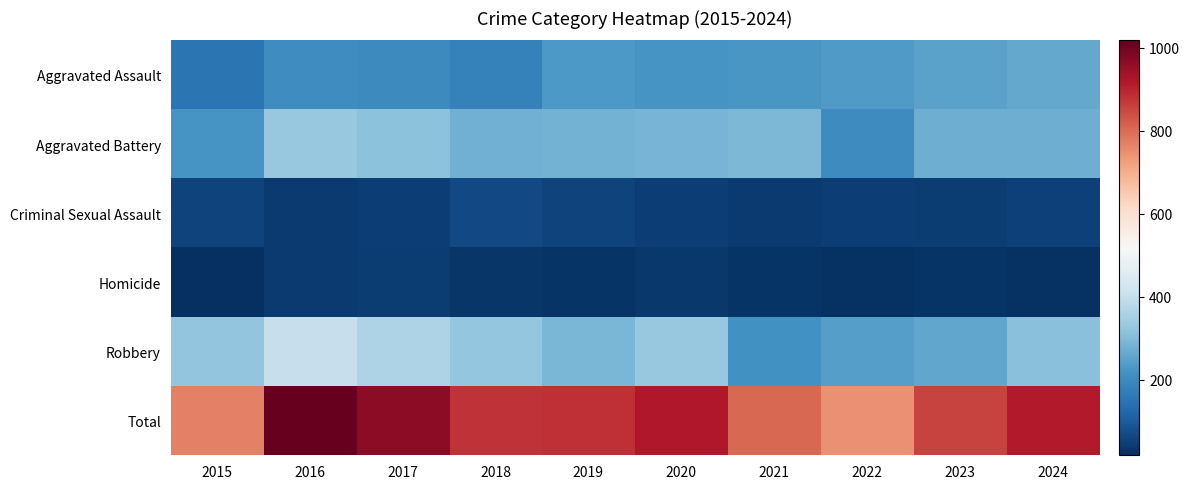

Rank the series at 2016 from highest to lowest value.

Total, Robbery, Aggravated Battery, Aggravated Assault, Criminal Sexual Assault, Homicide